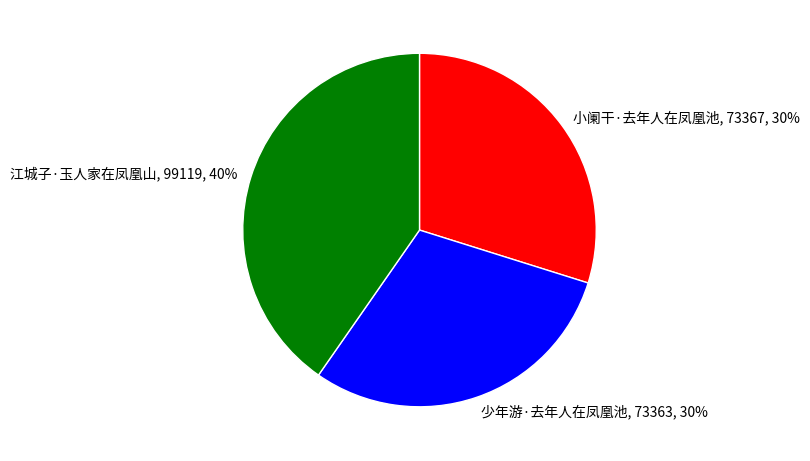

To the nearest percent, what is the average slice percentage?

33%